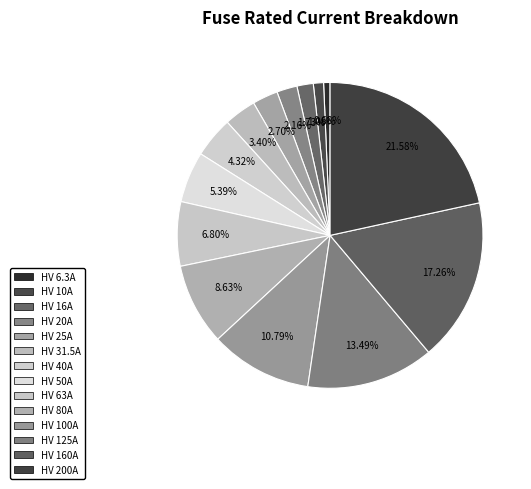

Rank the categories by value from highest to lowest.

HV 200A, HV 160A, HV 125A, HV 100A, HV 80A, HV 63A, HV 50A, HV 40A, HV 31.5A, HV 25A, HV 20A, HV 16A, HV 10A, HV 6.3A